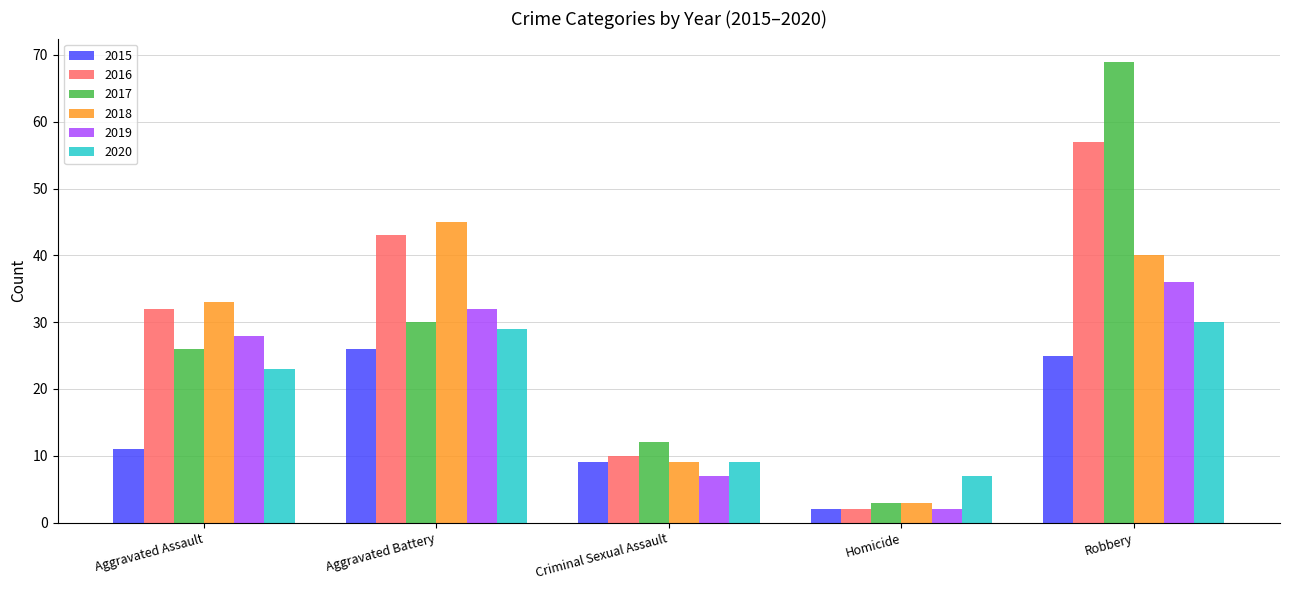

Where is 2016 nearest to the value 29?

Aggravated Assault